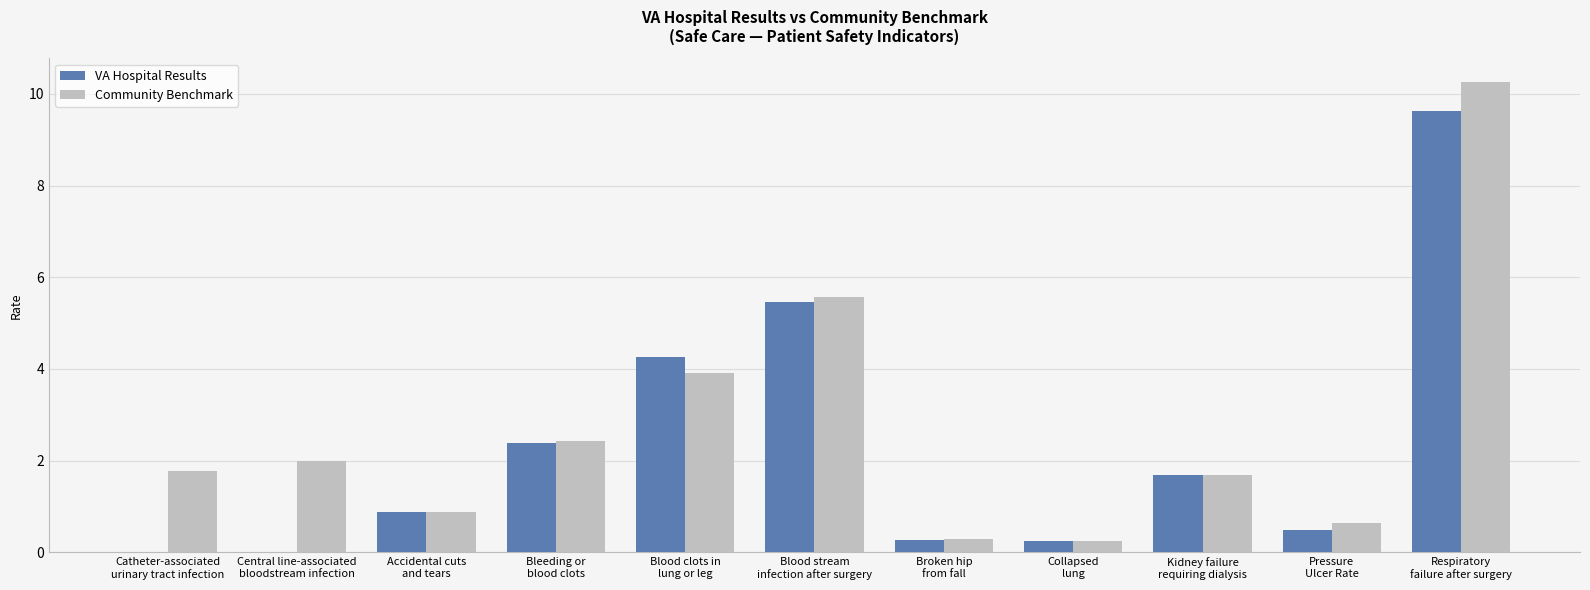

How many categories are shown in the chart?

11